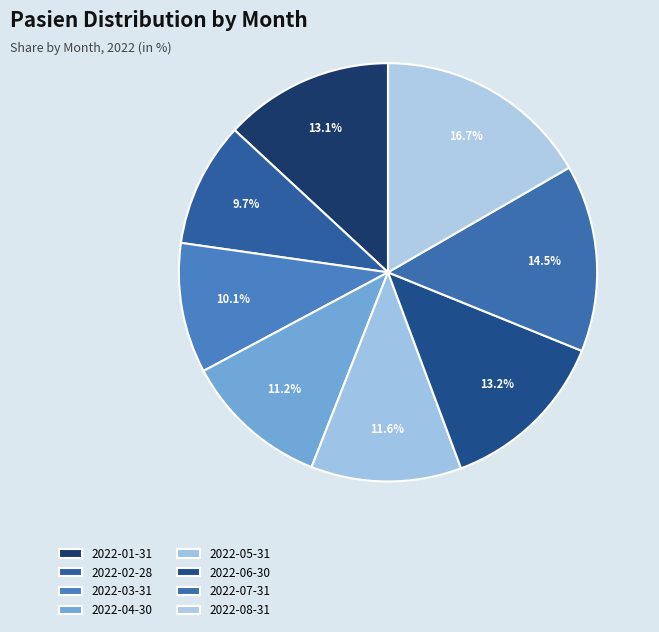

Count the number of slices in the pie.

8